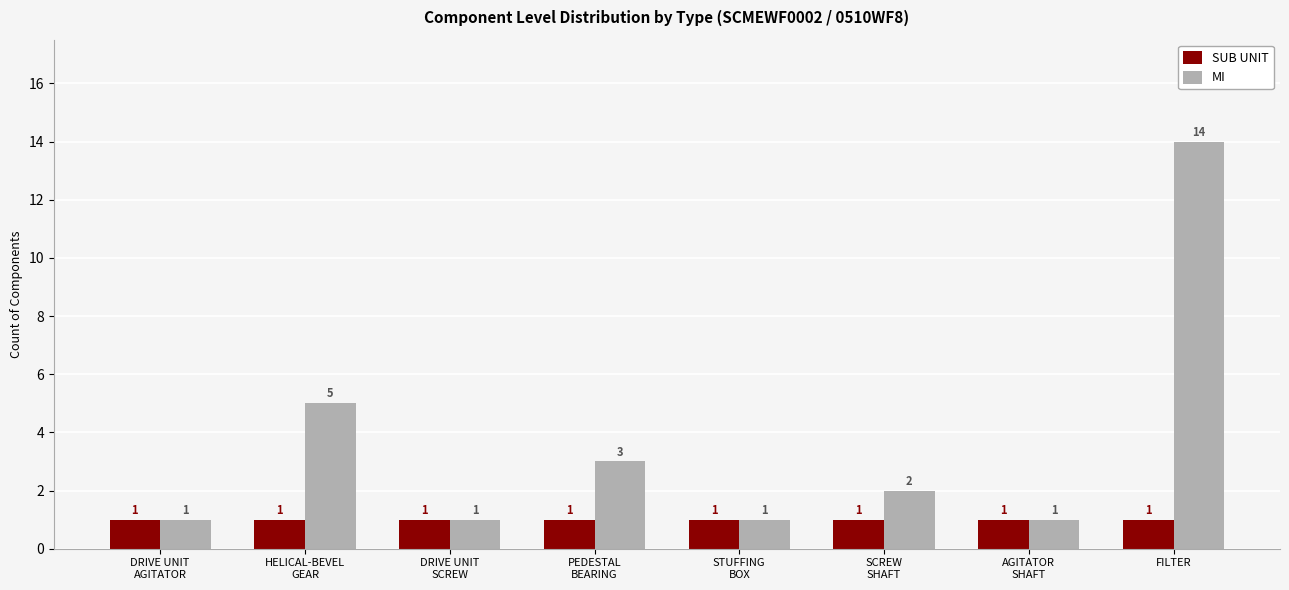

What is the total value across all series at STUFFING
BOX?

2